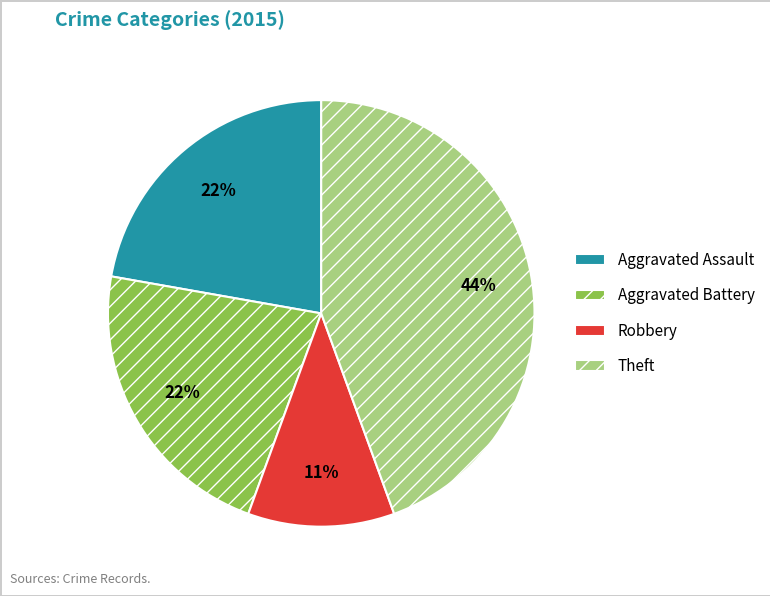

To the nearest percent, what is the average slice percentage?

25%